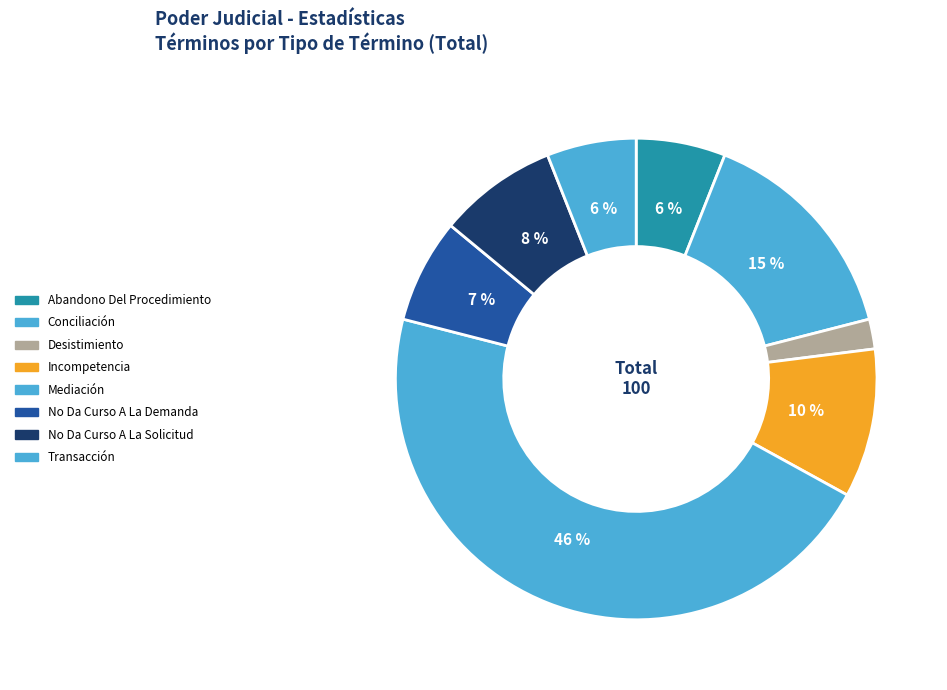

To the nearest percent, what is the difference between the largest and smallest slice percentages?

44%